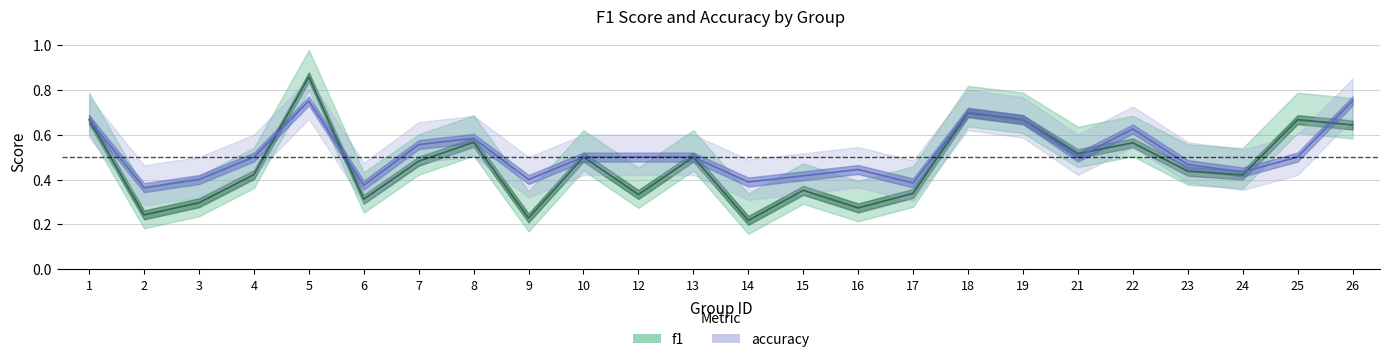

True or false: f1 has more than 2 interior local peaks.

True